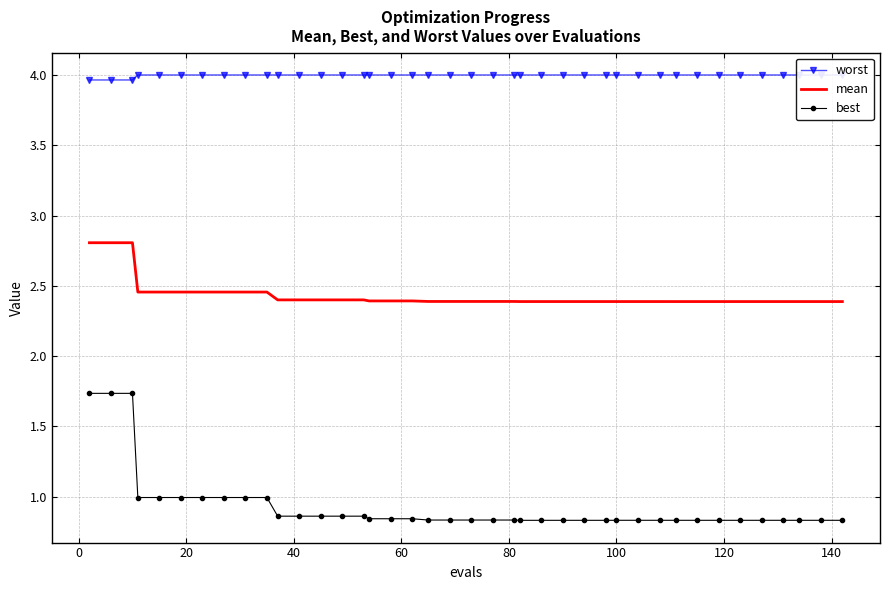

How many categories are shown in the chart?

40